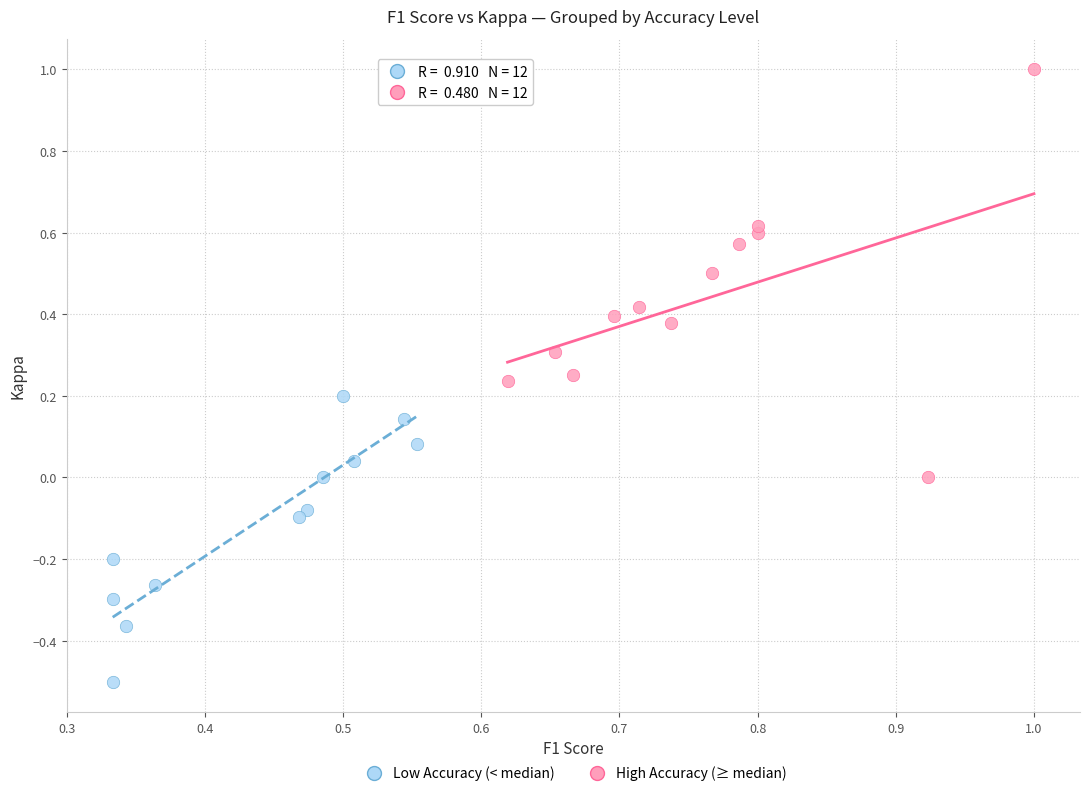

Which series reaches the maximum Y coordinate?

High Accuracy (≥ median)